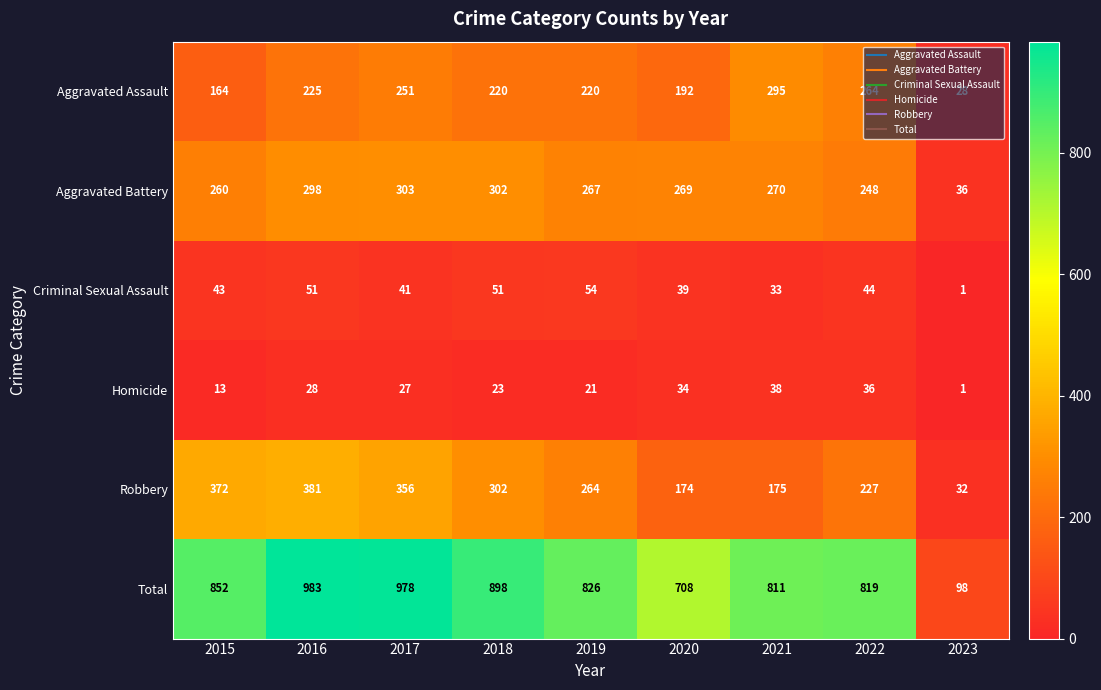

Which series changed the most between 2016 and 2021?

Robbery